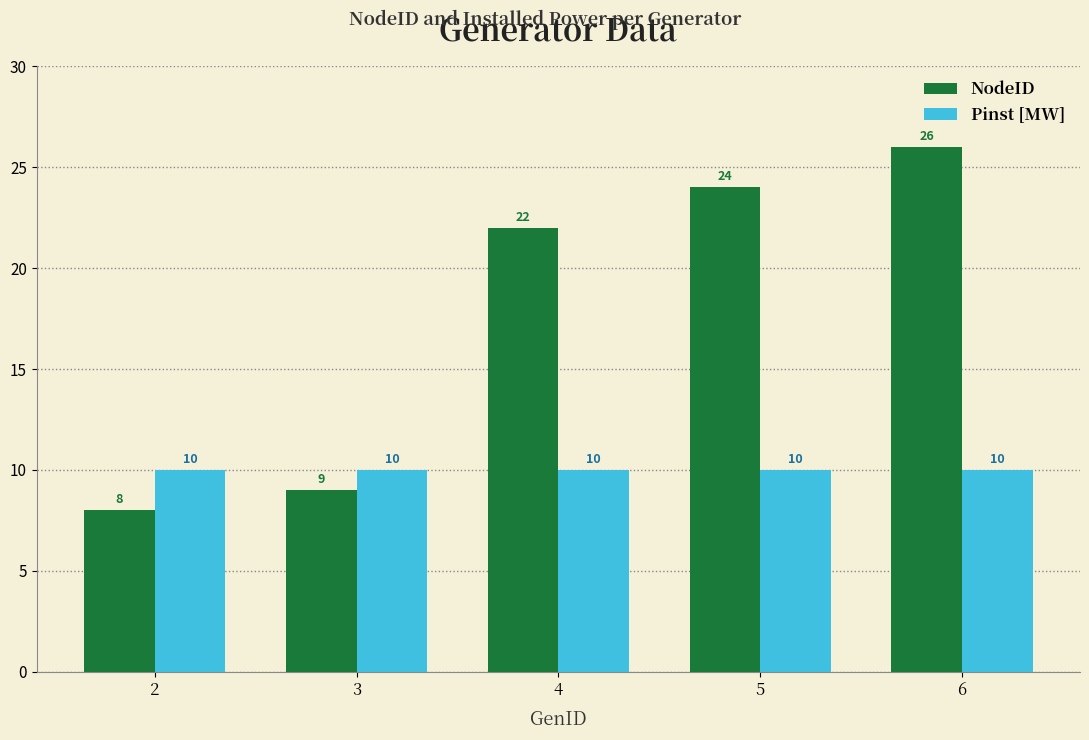

Between 2 and 4, which series saw the biggest shift?

NodeID